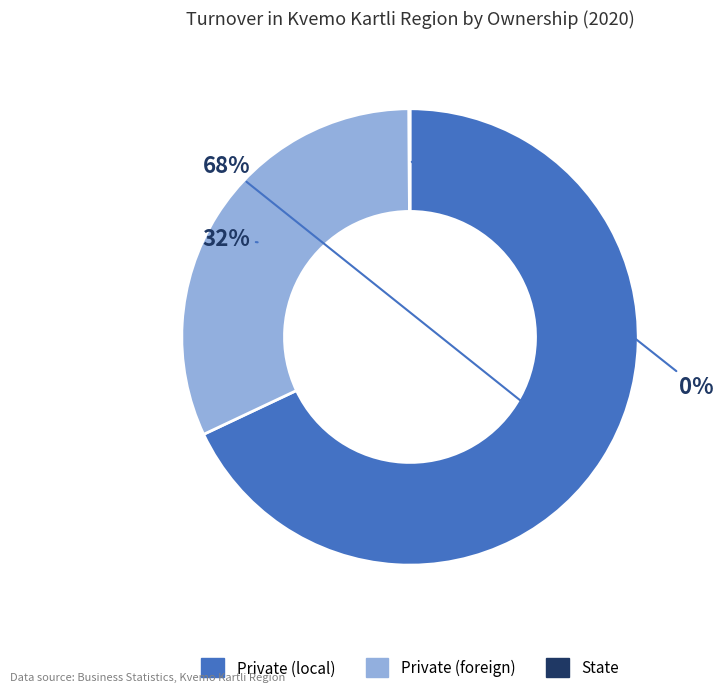

What percentage is the Private (foreign) slice, to the nearest percent?

32%